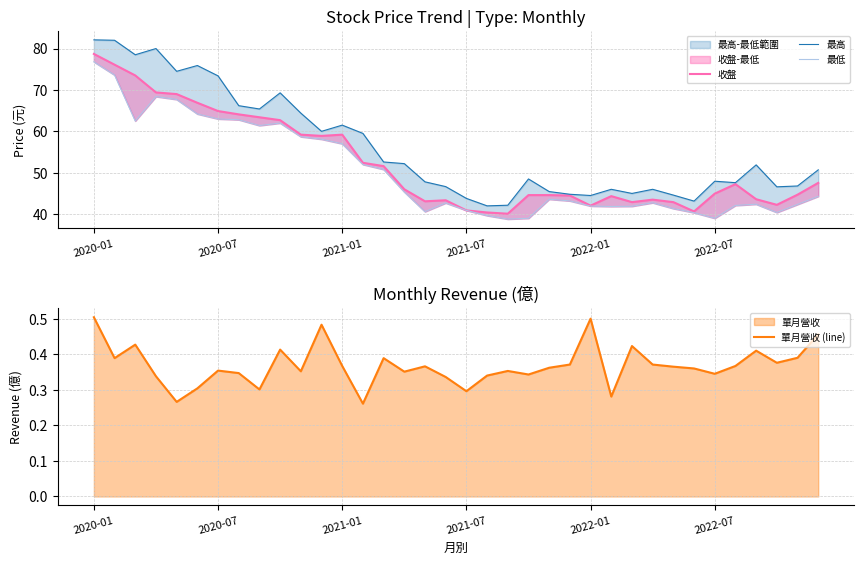

At how many categories does at least one series exceed 15?

36